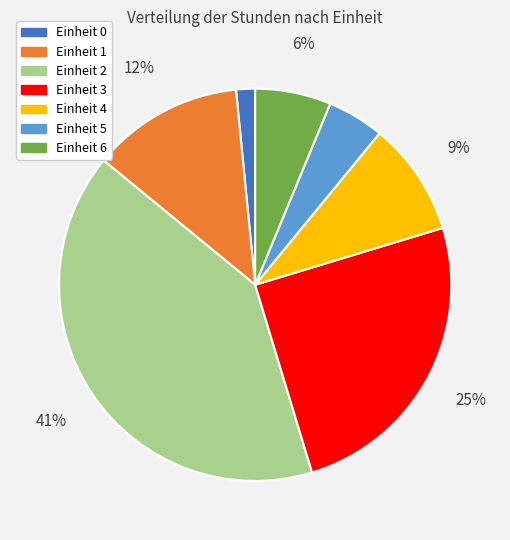

Rank the categories by value from highest to lowest.

Einheit 2, Einheit 3, Einheit 1, Einheit 4, Einheit 6, Einheit 5, Einheit 0